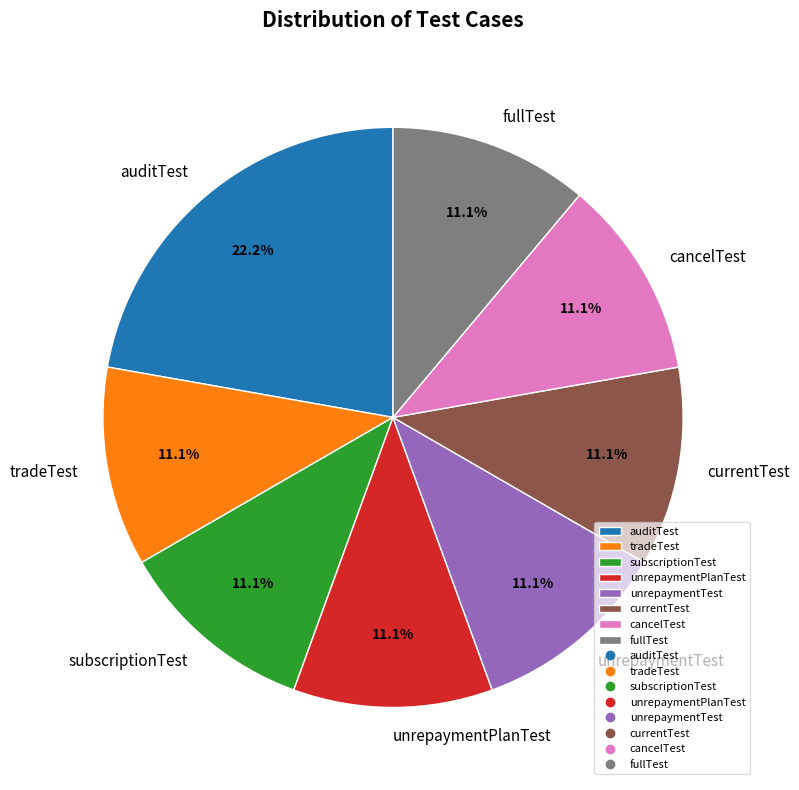

How many slices are in this pie chart?

8